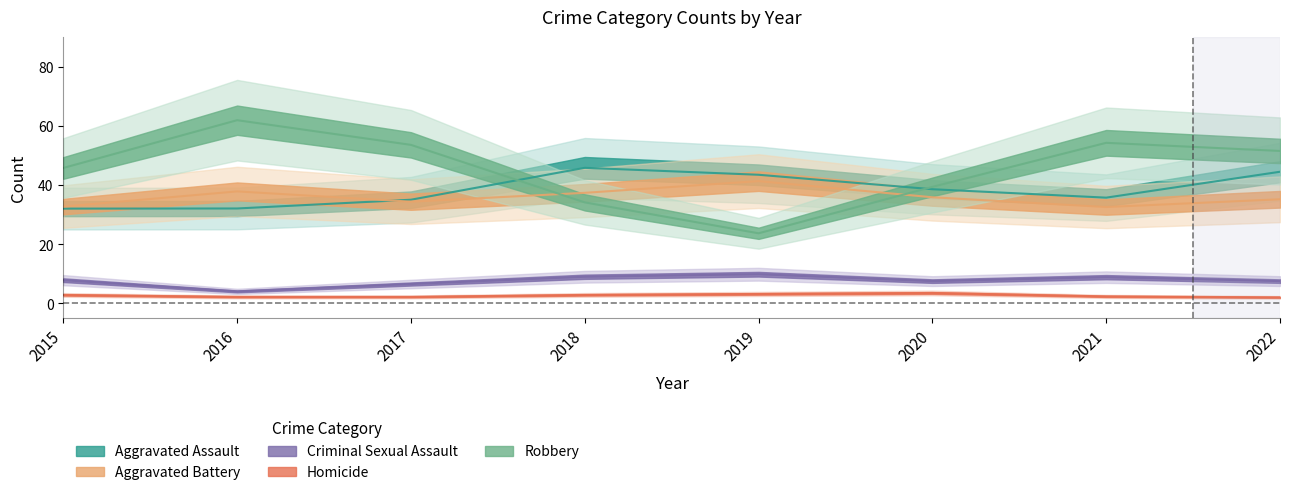

True or false: Aggravated Assault has a value of 32 at 2016.

True